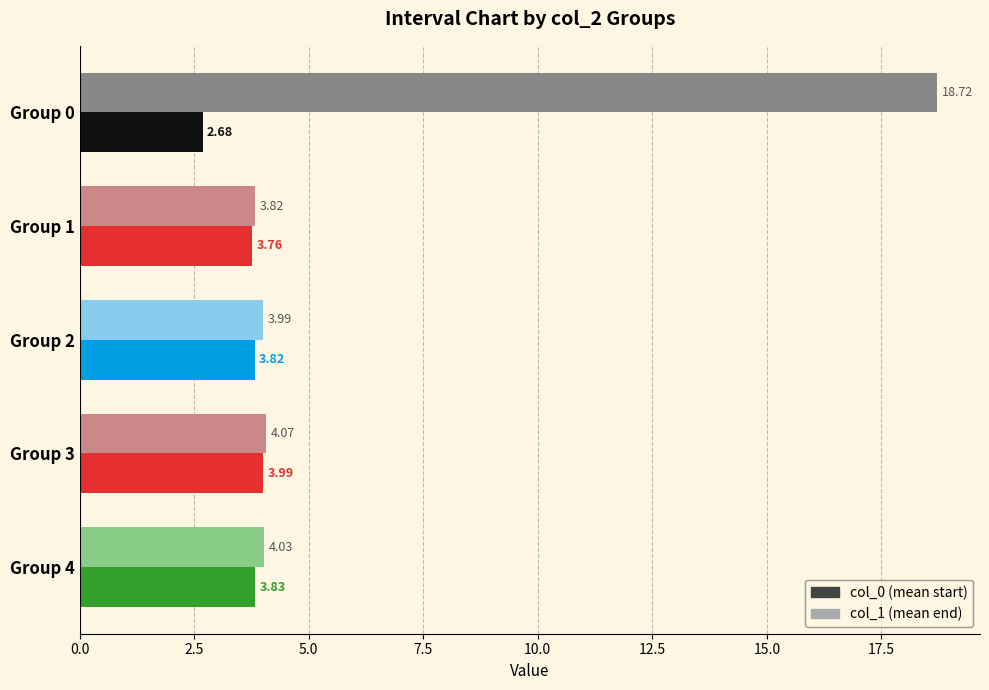

What is the sum of all col_0 (mean start) values?

18.1